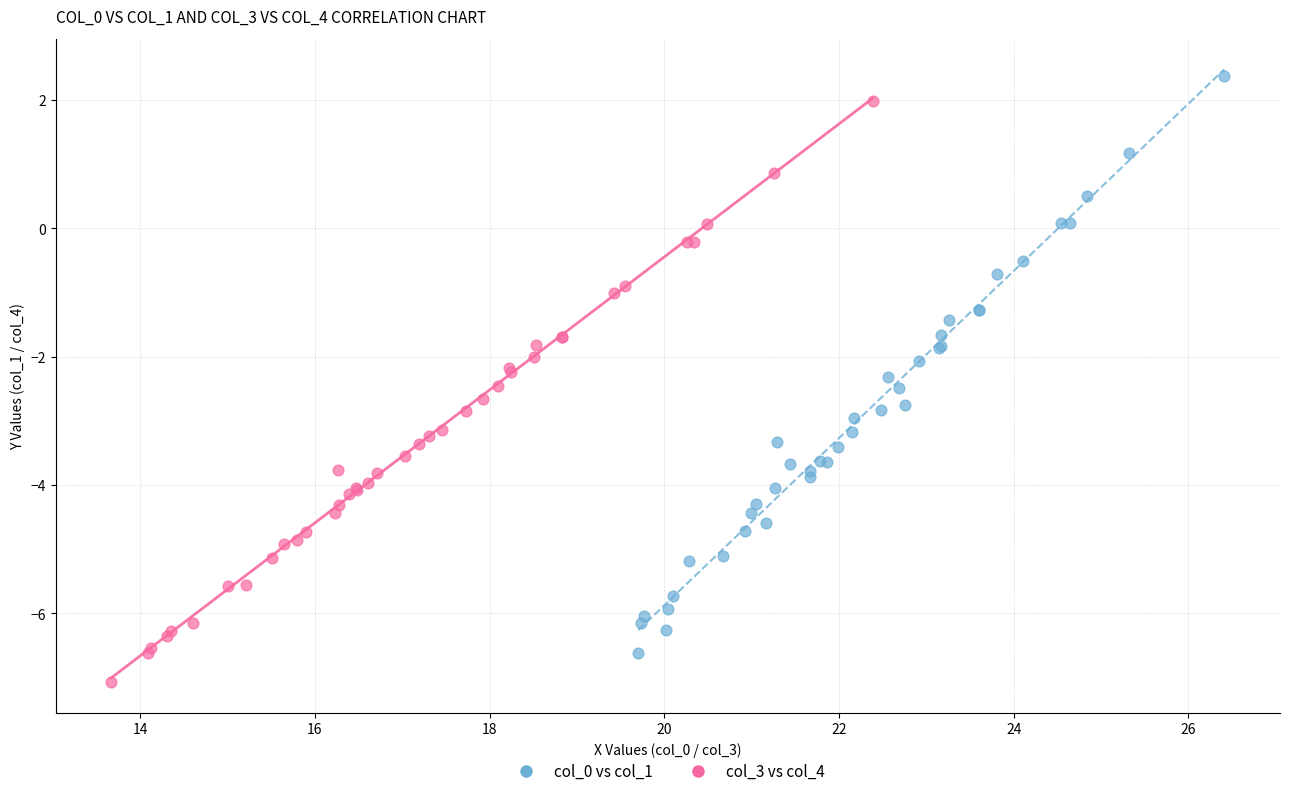

Which series contains the lowest Y value?

col_3 vs col_4